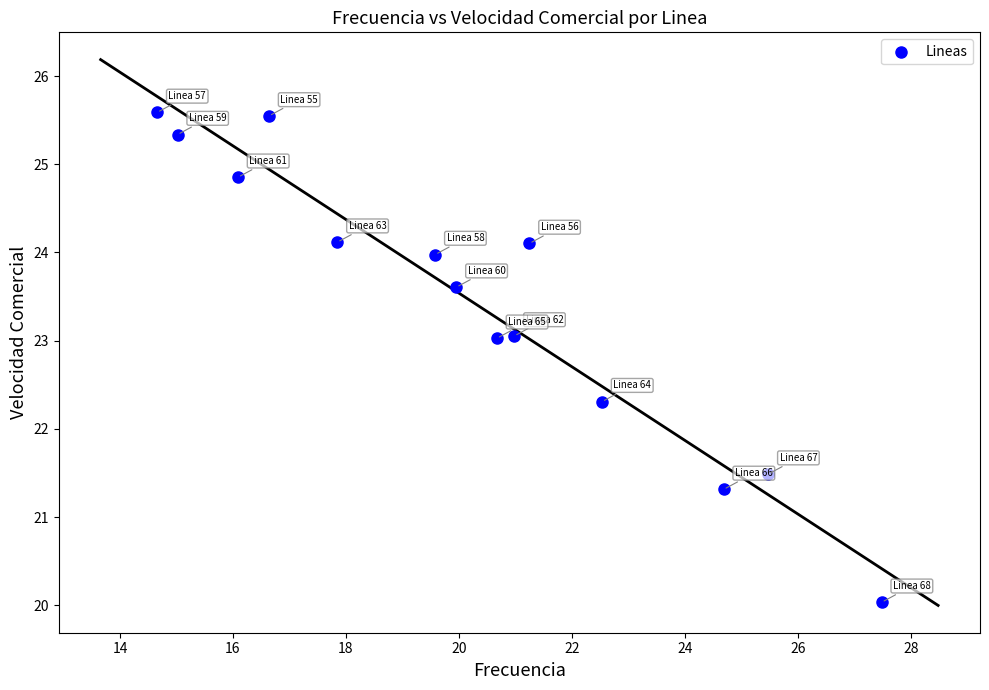

What Y value in the scatter plot is closest to 22?

22.3